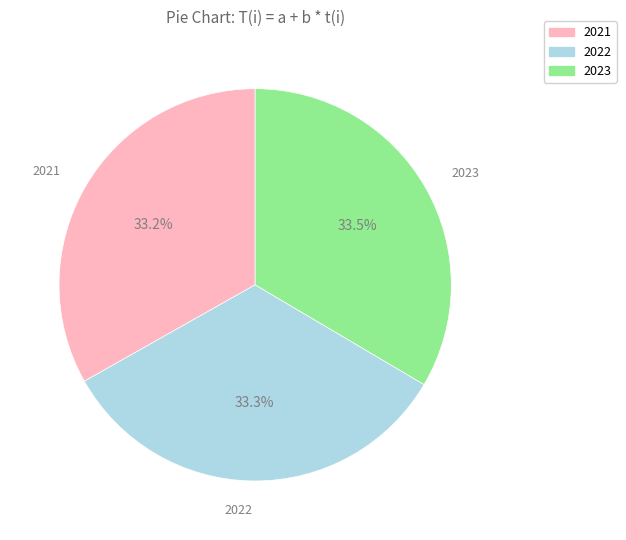

What is the total percentage of 2023 and 2022?

66.8%